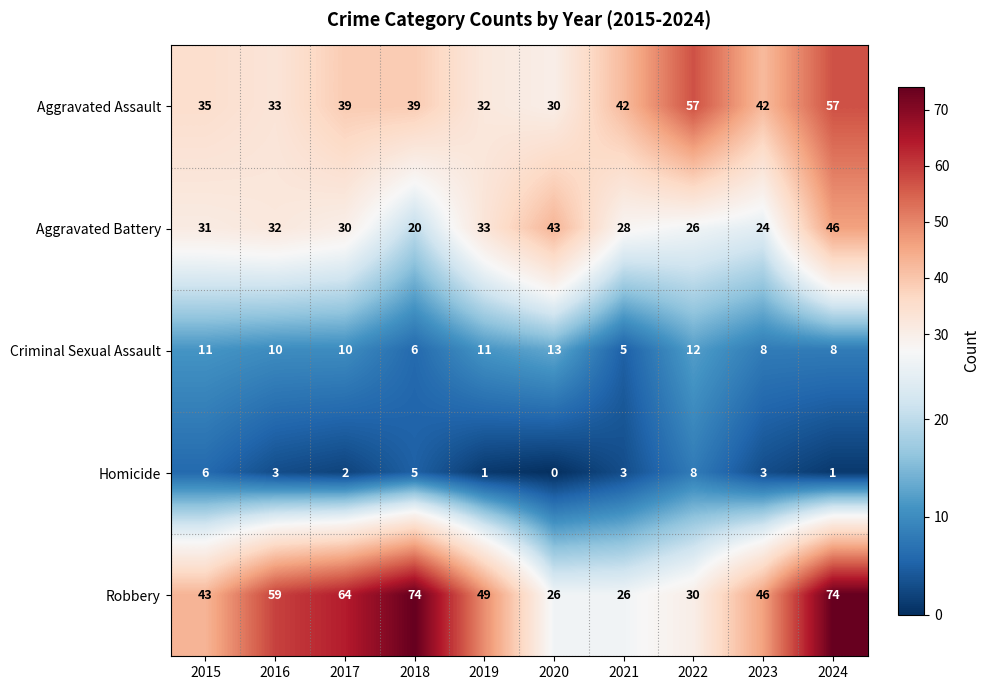

Read the Aggravated Assault value at 2020, to the nearest 10.

30